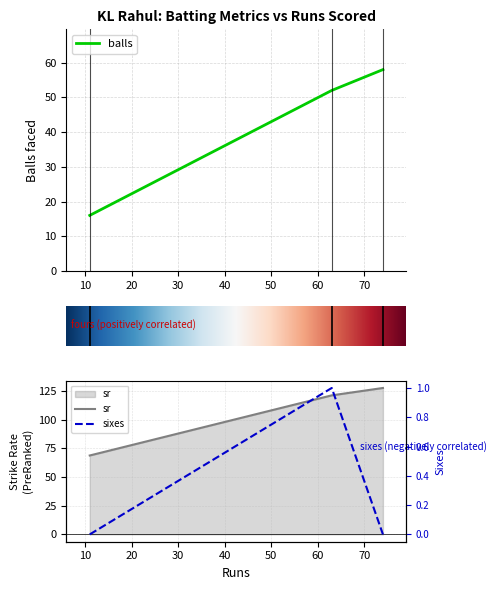

What is the spread (max minus min) of values at 74?

127.6